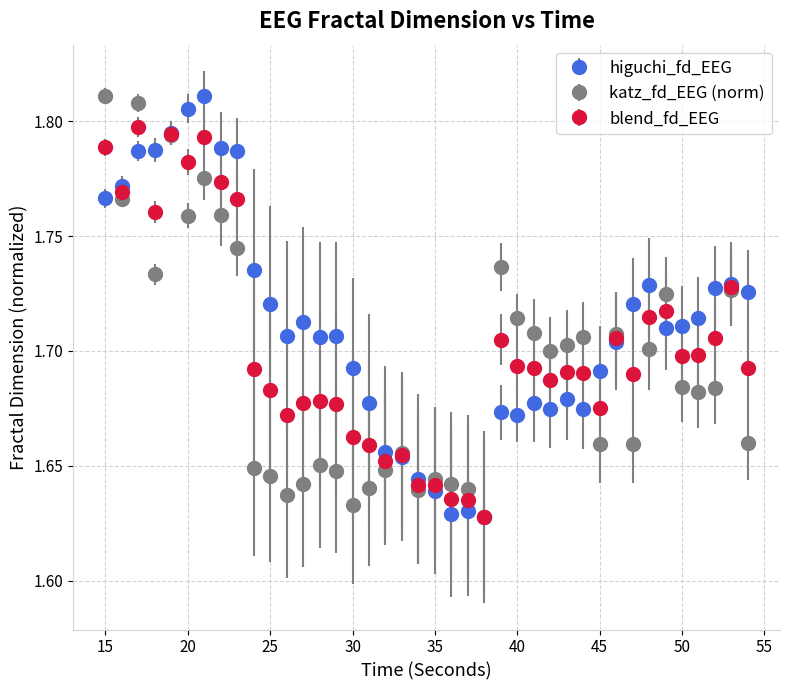

Count the higuchi_fd_EEG values in the range 1 to 2.

40